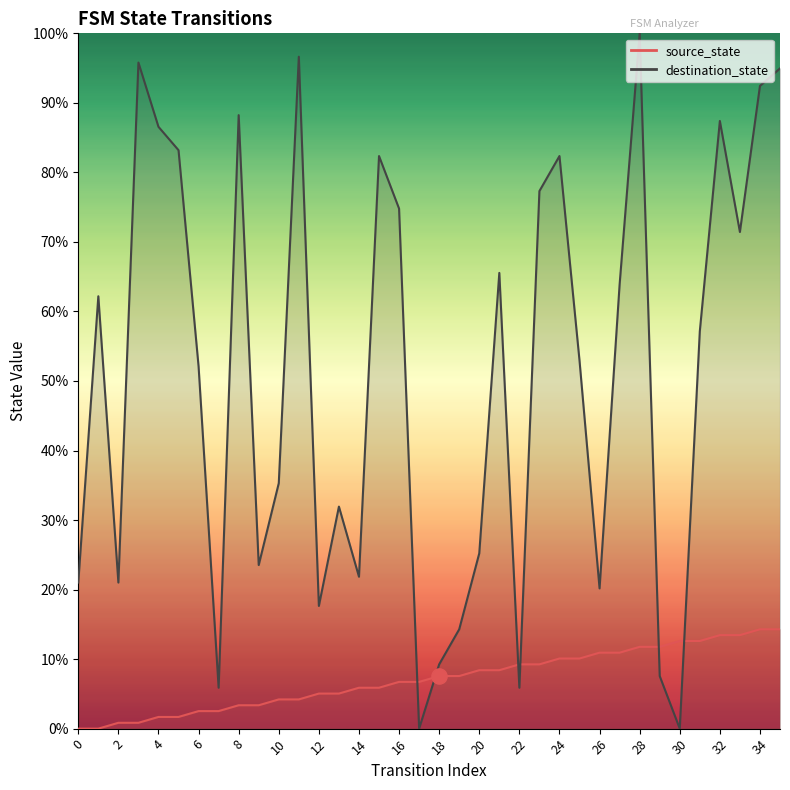

Which series contains the highest Y value?

destination_state